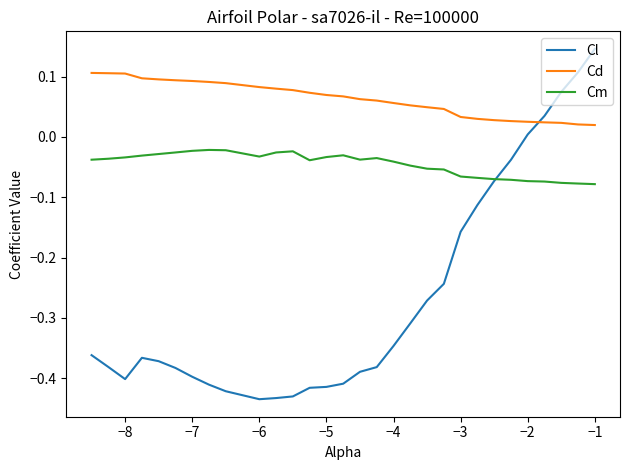

True or false: Cm and Cd cross at least once.

False